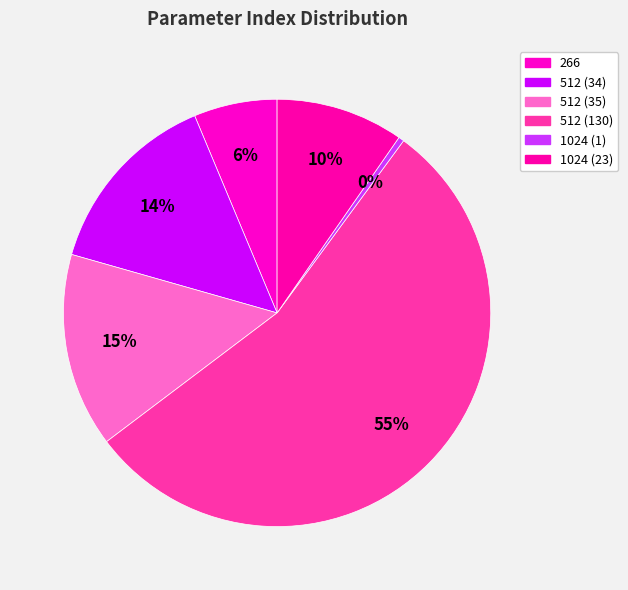

How many segments does this pie chart have?

6